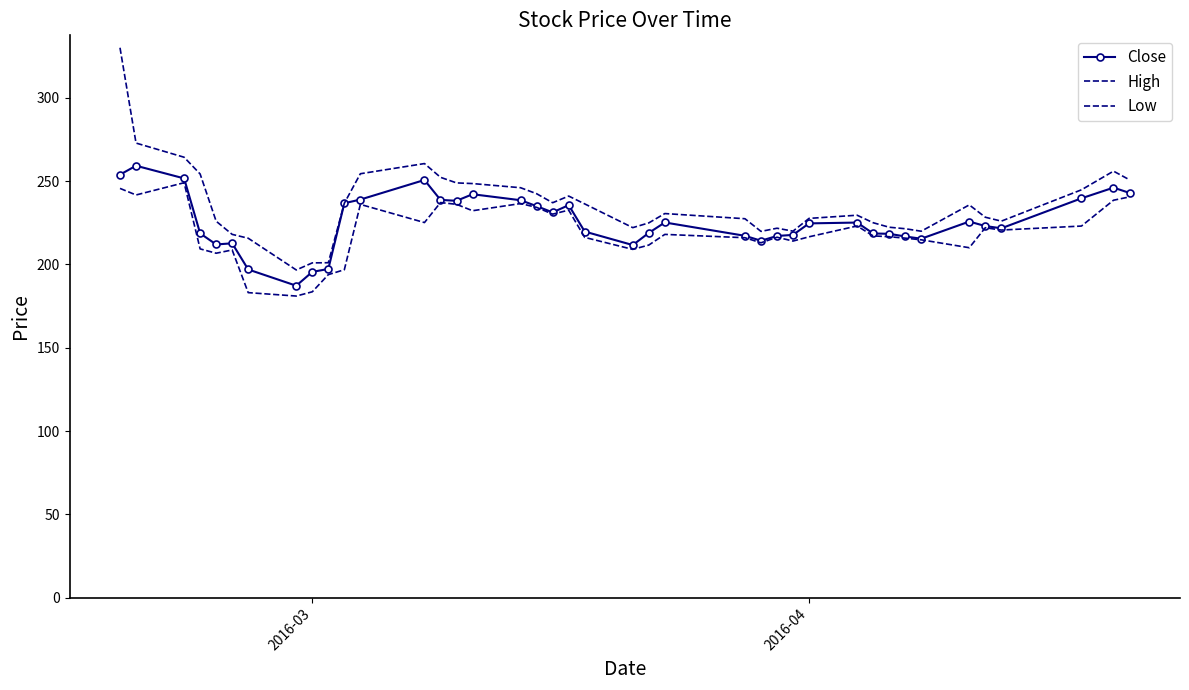

How many values in the High series are below 230?

20